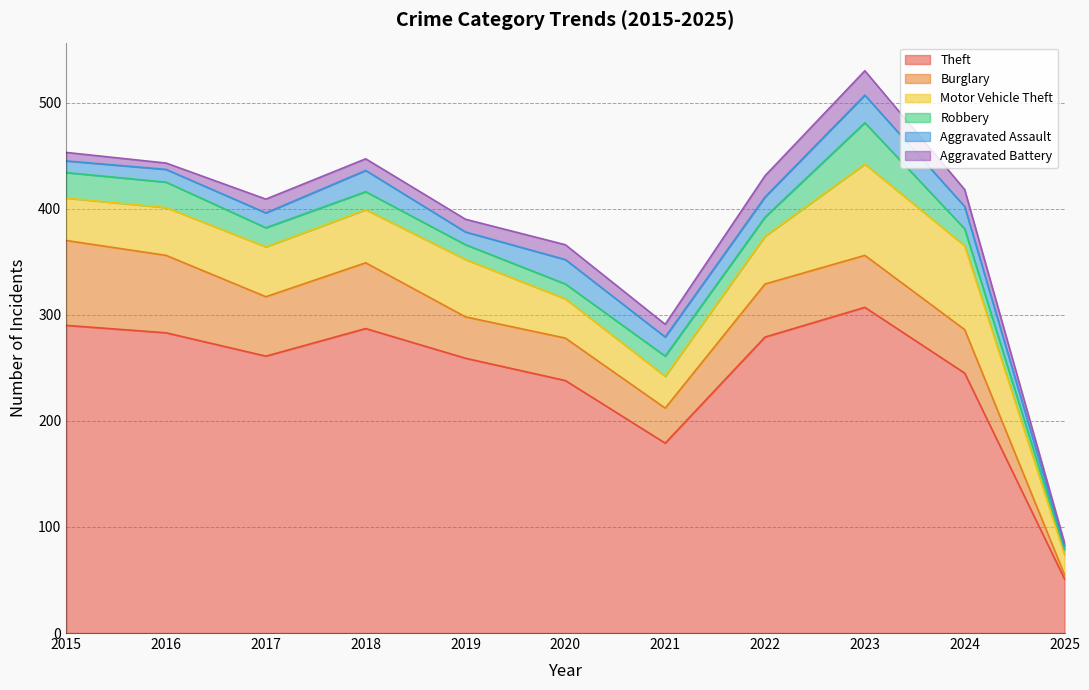

What is the lowest value of the Burglary series?

4